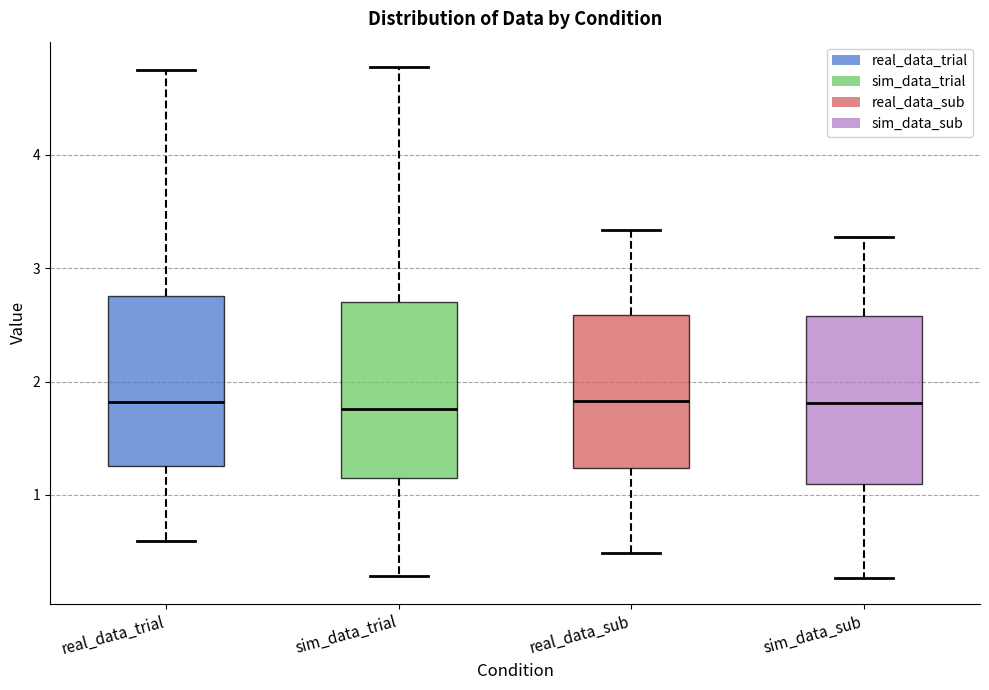

Reading left to right, transcribe this box plot: for each box, give where its median line is, the range the box spans, and where its two whiskers end, as read against the y-axis. The values are not printed on the chart, so give them approximately, as read against the axis.

real_data_trial: median 1.8, box 1.3 to 2.8, whiskers 0.6 to 4.8
sim_data_trial: median 1.8, box 1.1 to 2.7, whiskers 0.3 to 4.8
real_data_sub: median 1.8, box 1.2 to 2.6, whiskers 0.5 to 3.3
sim_data_sub: median 1.8, box 1.1 to 2.6, whiskers 0.3 to 3.3